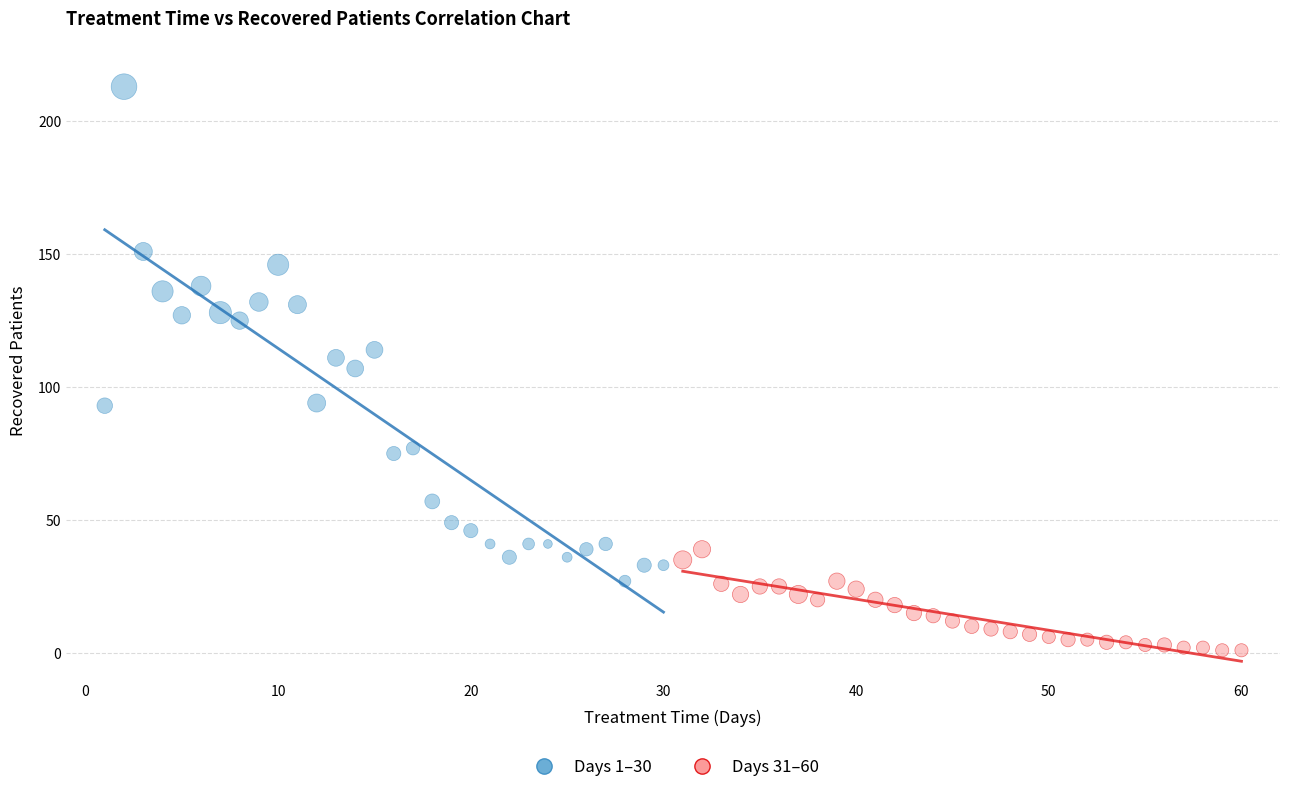

Which series has the largest Y range (max minus min)?

Days 1–30